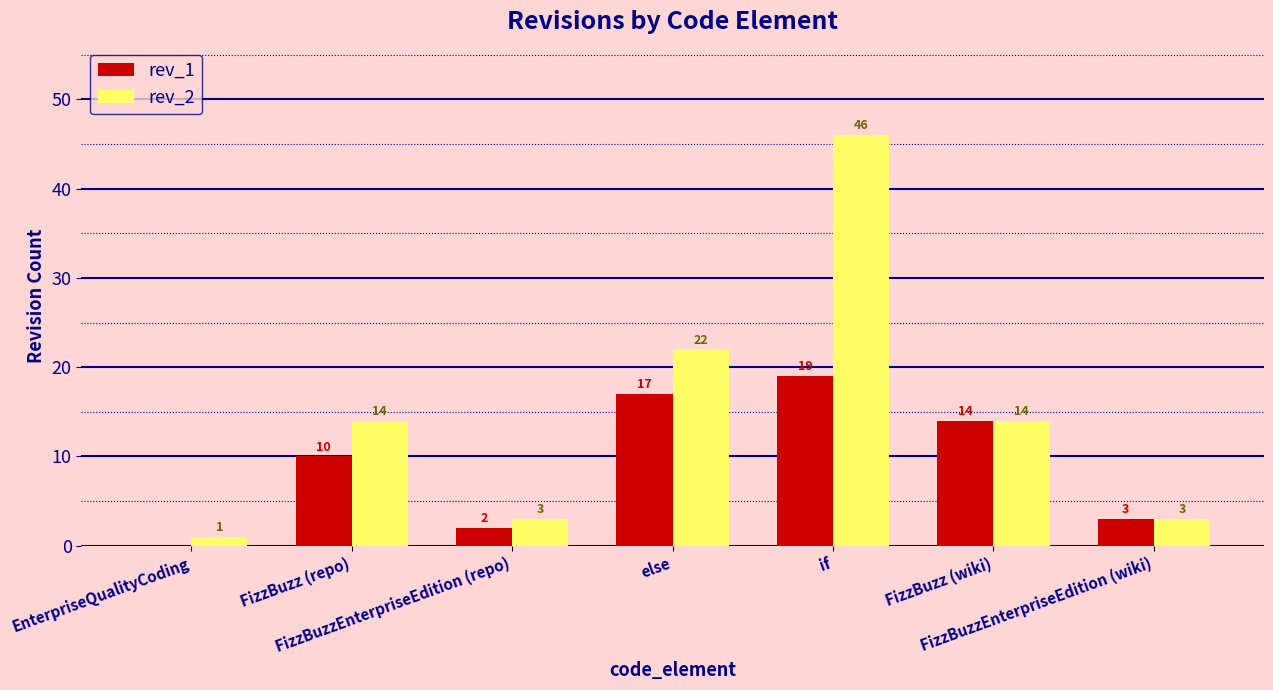

What is the highest value of the rev_2 series?

46